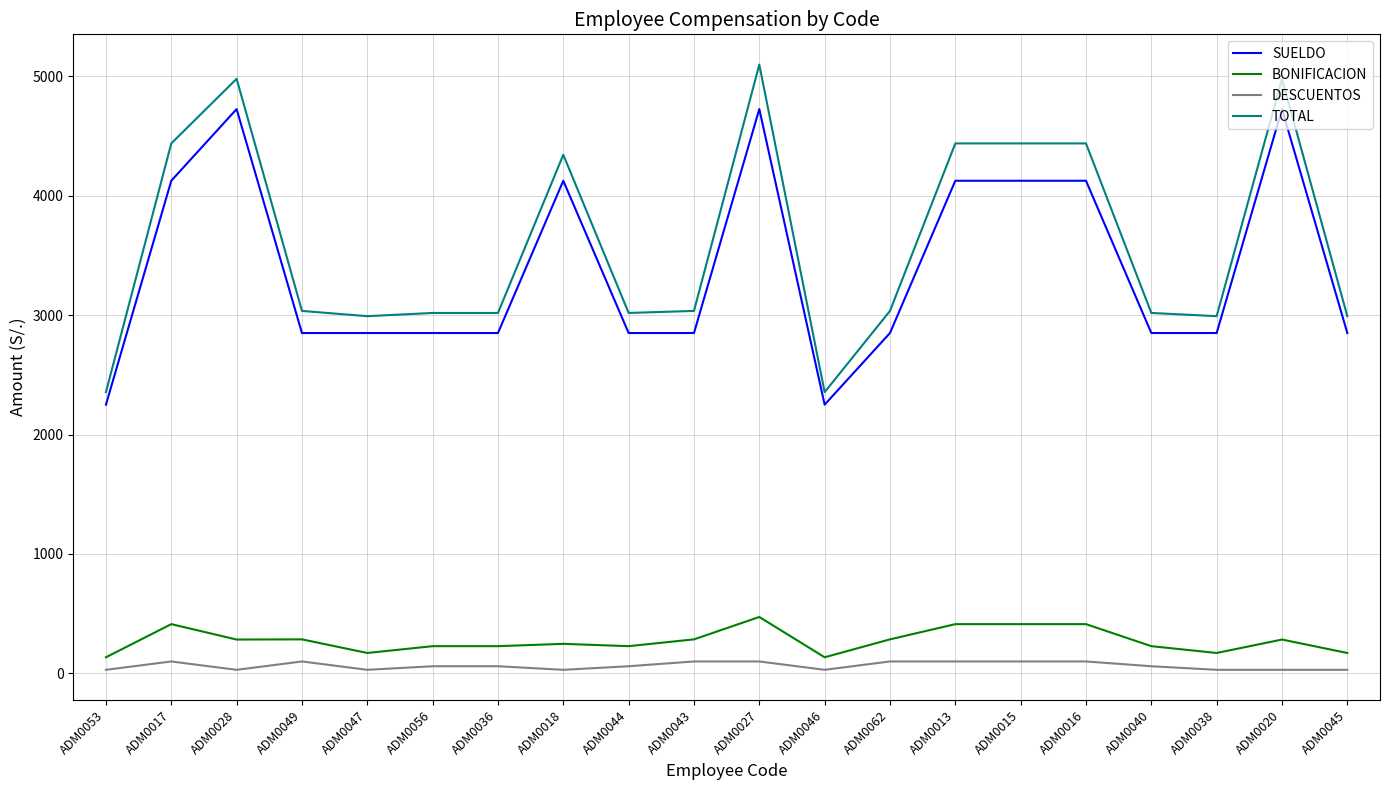

The value of DESCUENTOS at ADM0013 is 100.0. True or false?

True